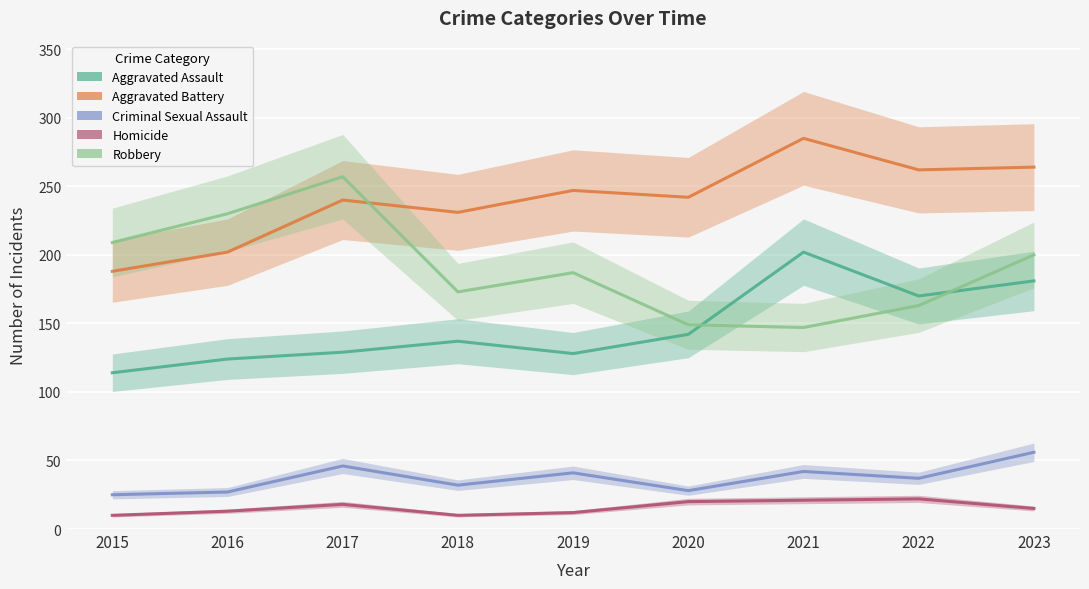

Reading left to right, extract all data points from this chart.

Aggravated Assault: 114	124	129	137	128	142	202	170	181
Aggravated Battery: 188	202	240	231	247	242	285	262	264
Criminal Sexual Assault: 25	27	46	32	41	28	42	37	56
Homicide: 10	13	18	10	12	20	21	22	15
Robbery: 209	230	257	173	187	149	147	163	200